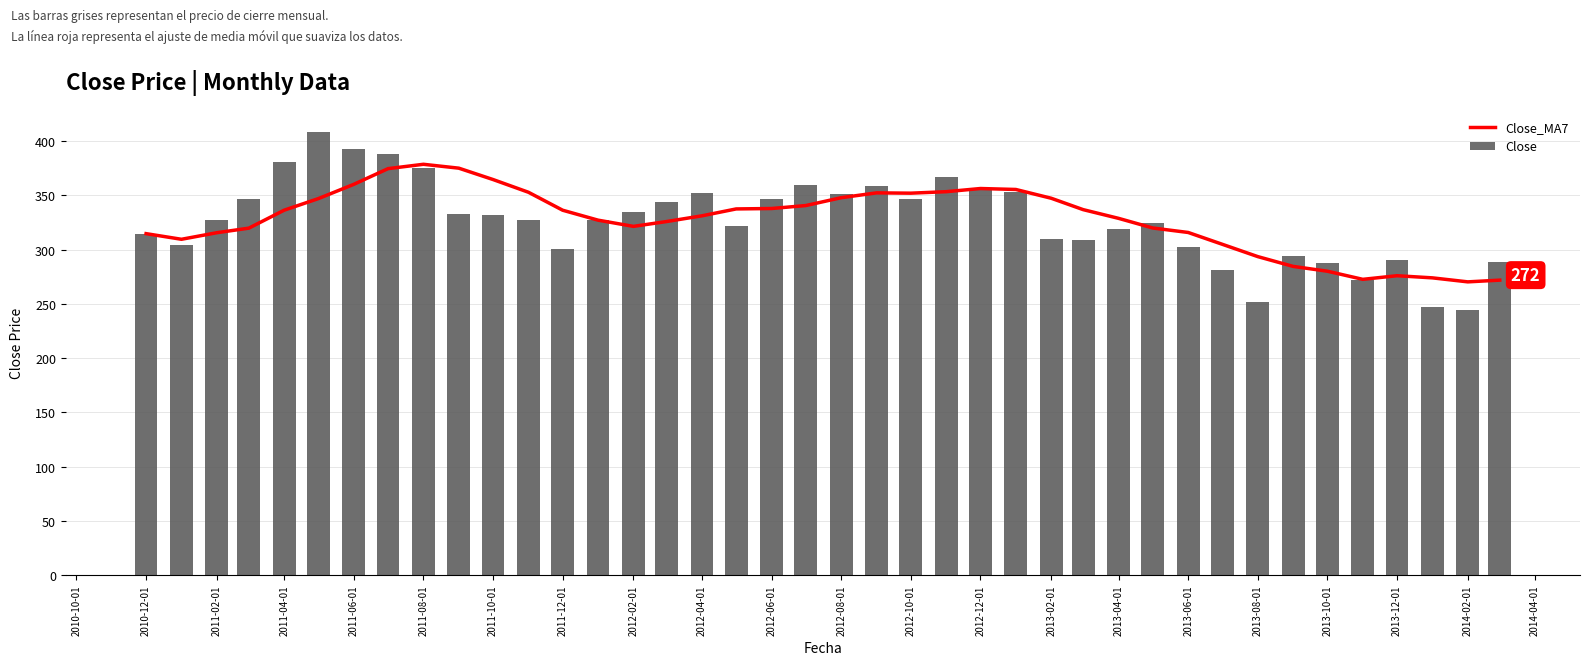

What is the approximate value of Close_MA7 at 2012-08-01?

352.9